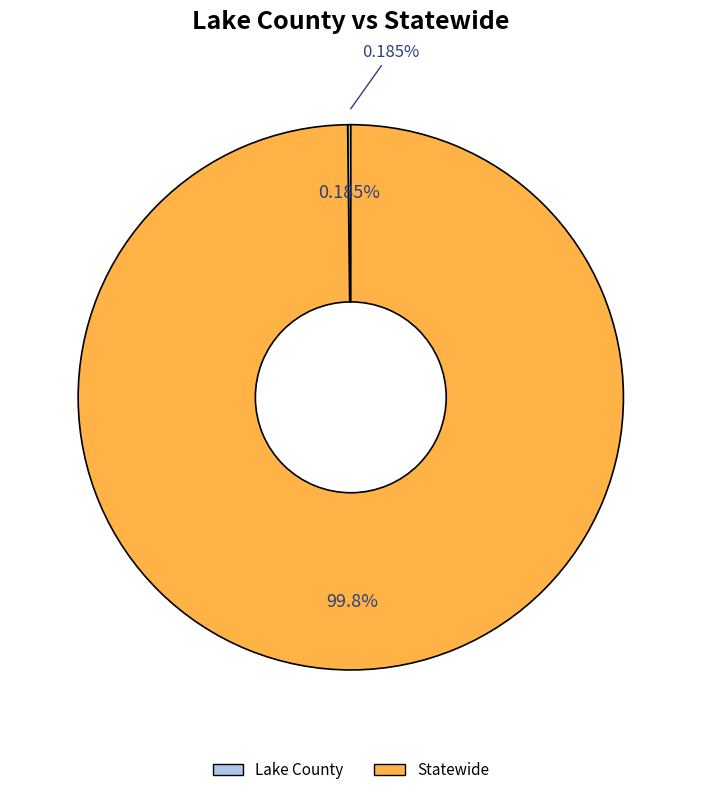

How many segments does this pie chart have?

2